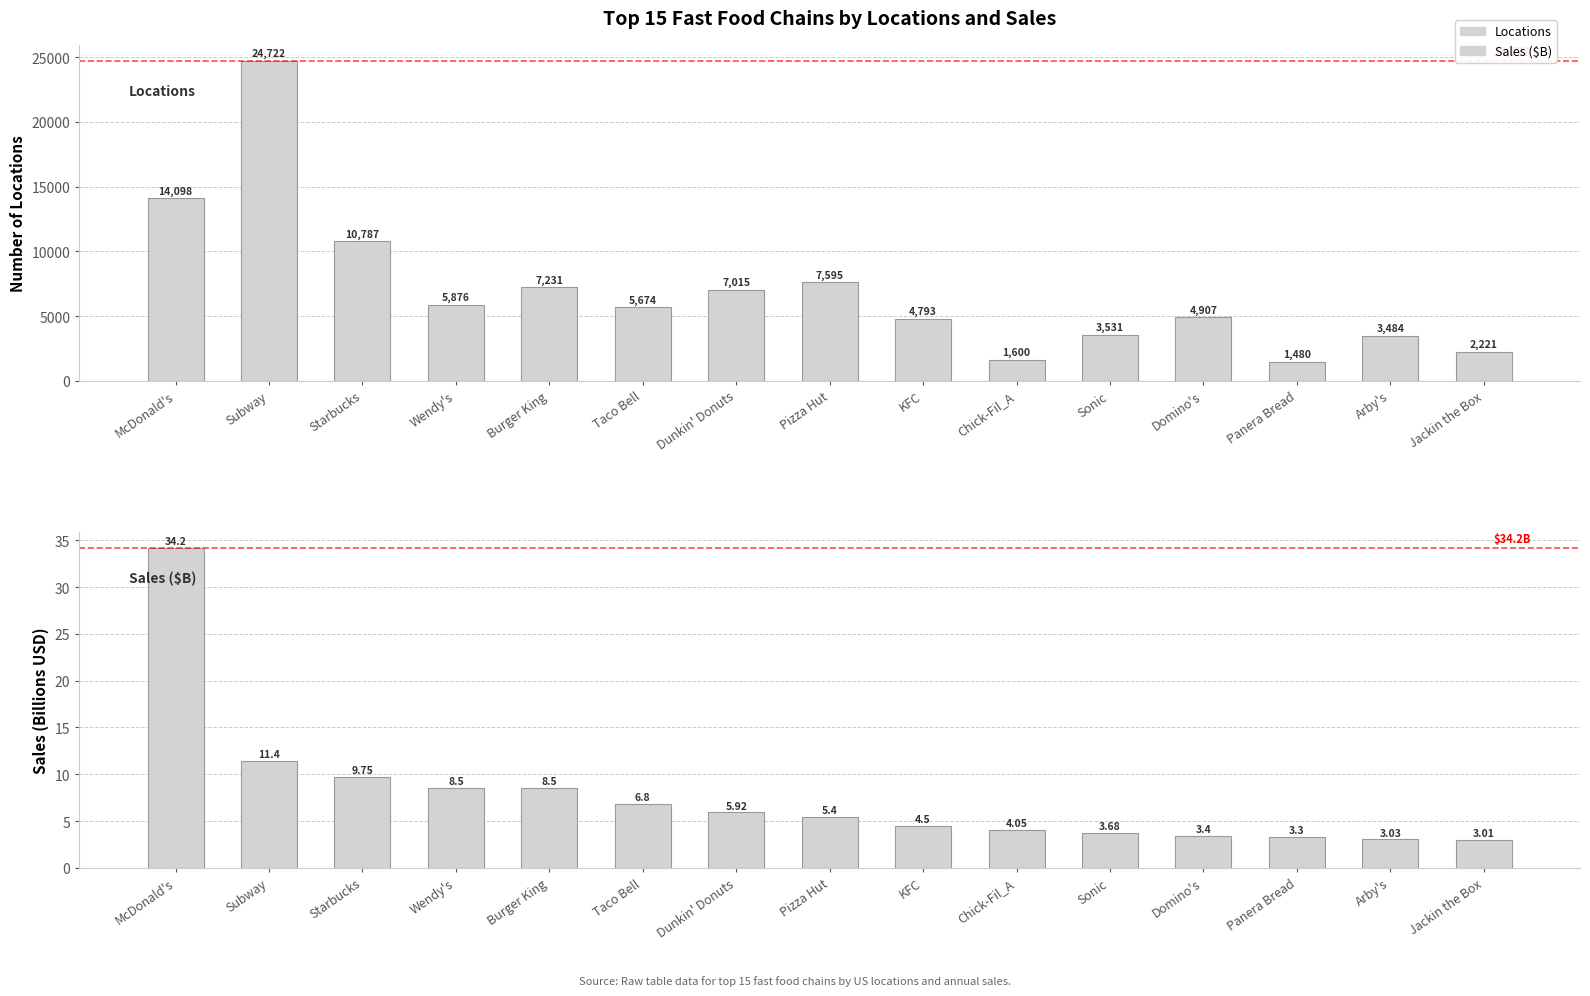

What is the label of the 10th bar from the left?

Chick-Fil_A